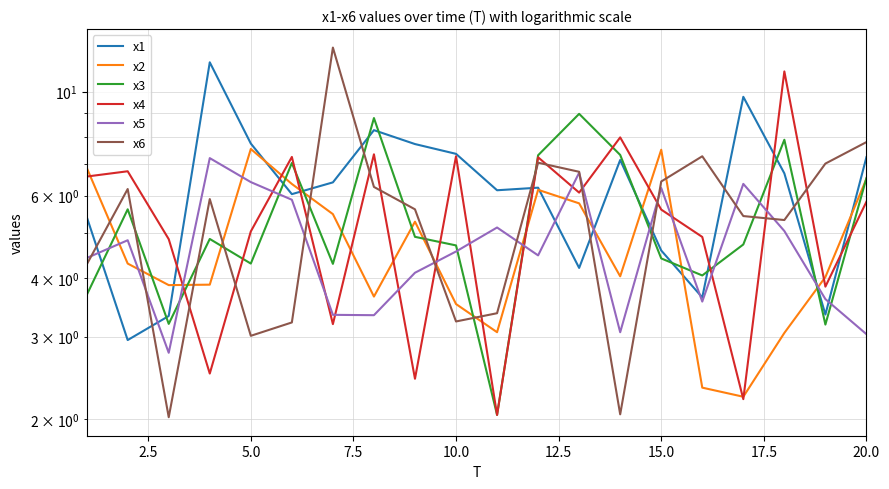

True or false: x6 and x4 cross at least once.

True